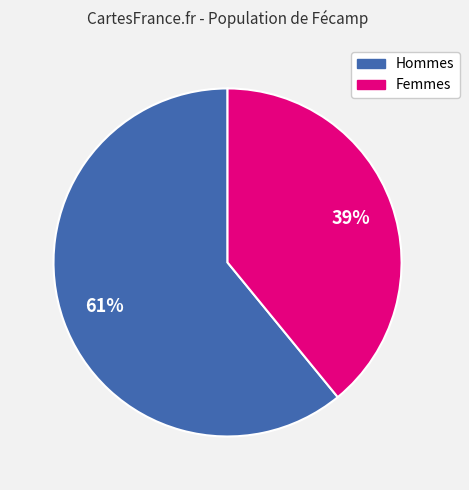

To the nearest percent, what is the difference between the largest and smallest slice percentages?

22%